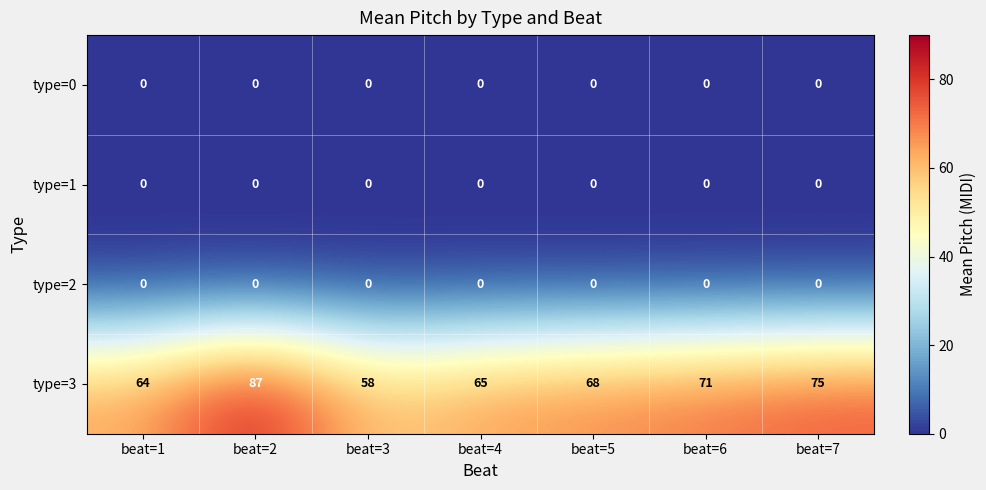

The value of type=3 at beat=4 is 65. True or false?

True